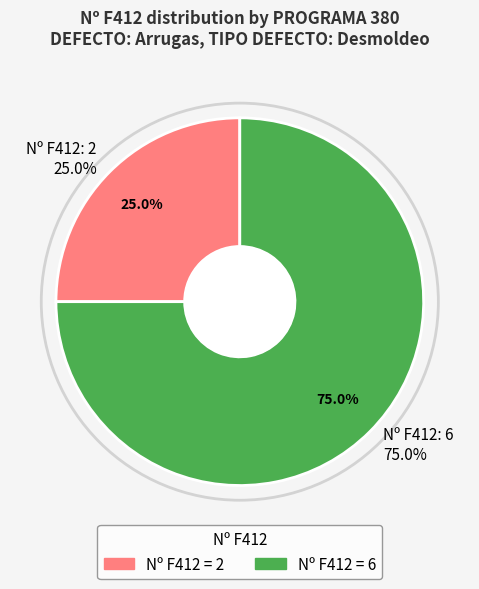

True or false: 6 accounts for 75% of the total.

True